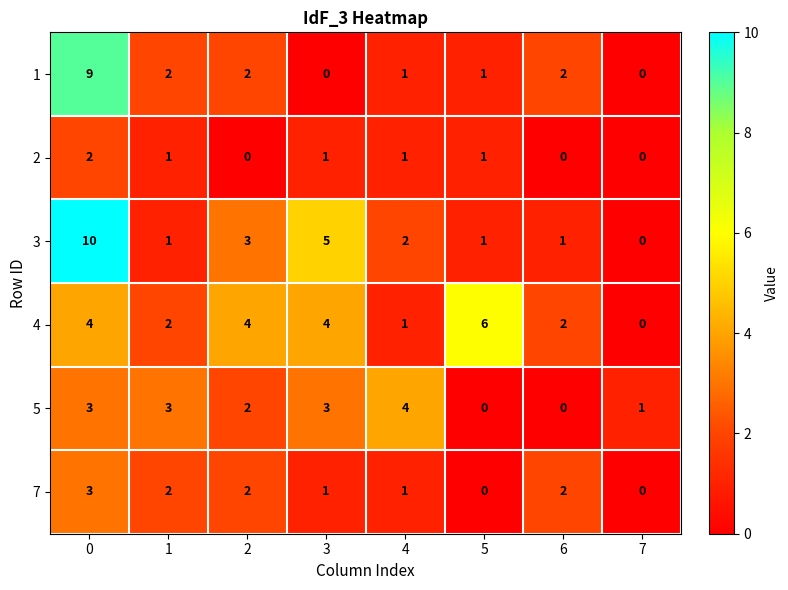

How many series are shown in this chart?

6